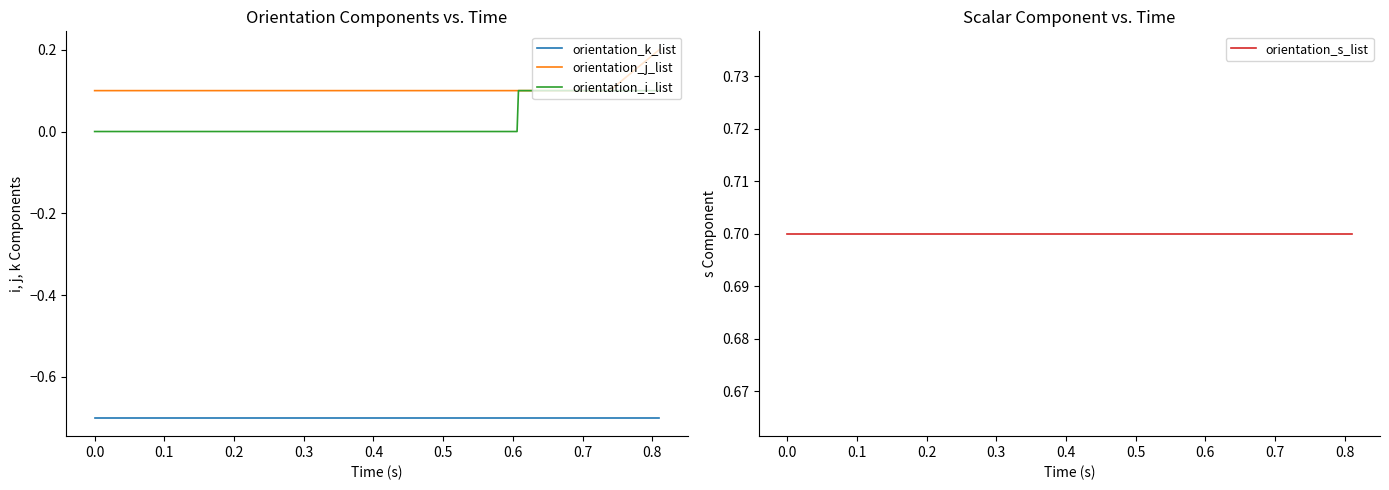

True or false: orientation_i_list and orientation_k_list intersect in this chart.

False